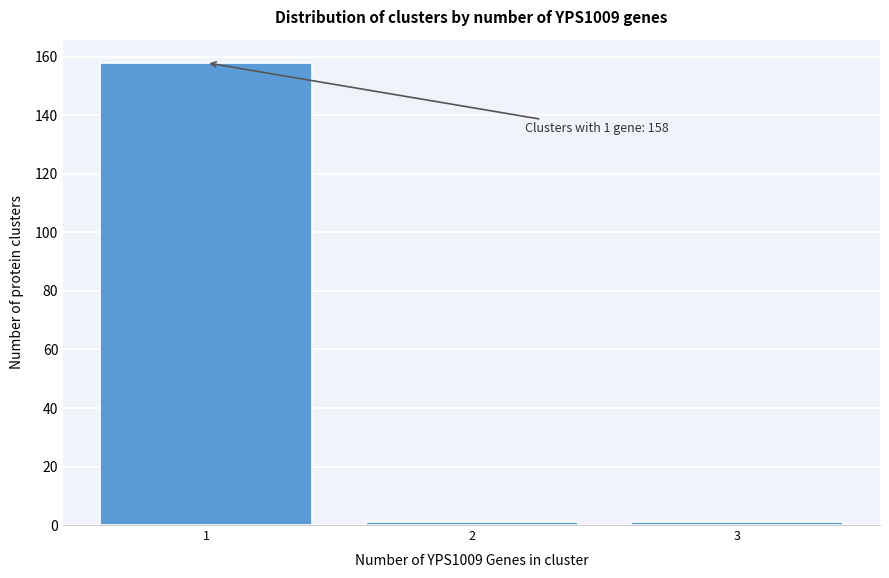

Reading left to right, transcribe all the data shown in this chart.

158	1	1